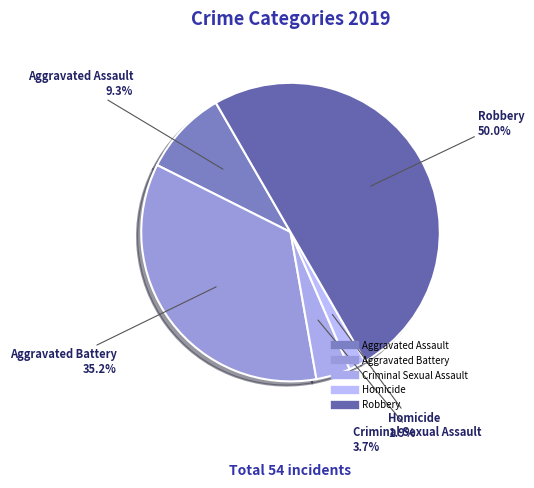

The Aggravated Assault slice represents 9% of the pie. True or false?

True